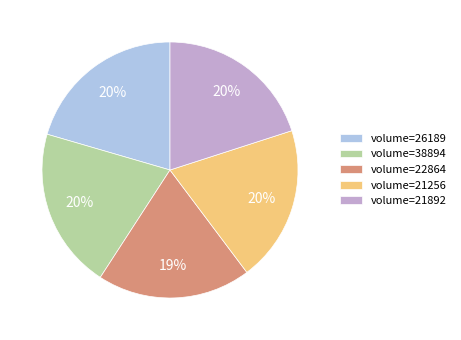

How many segments does this pie chart have?

5